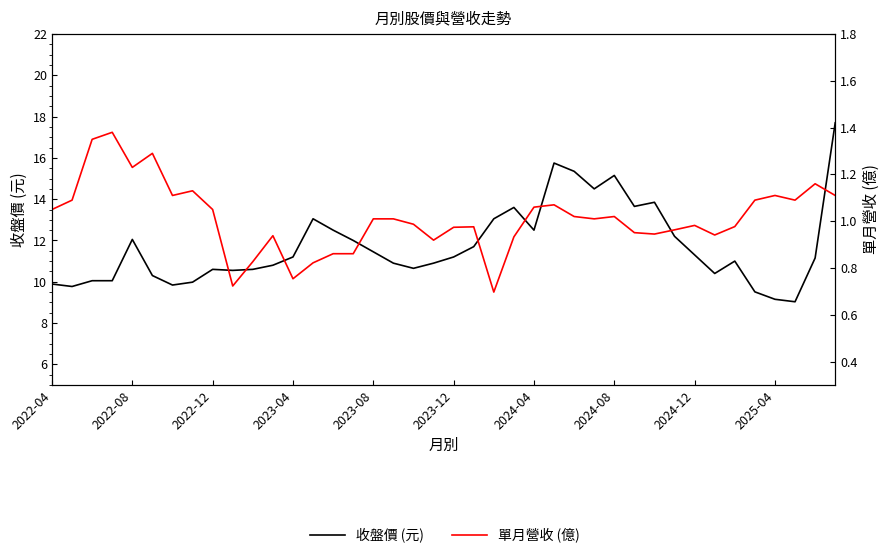

The 單月營收 (億) series shows 0.3 at 25. True or false?

False